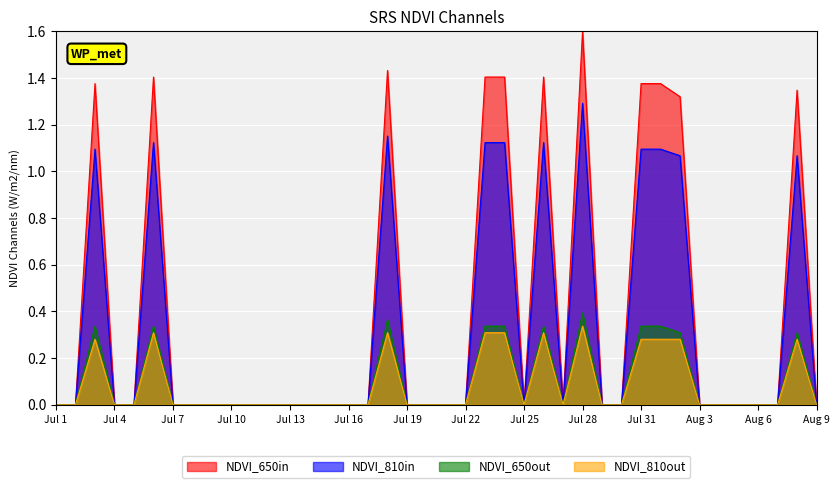

At how many categories does at least one series exceed 1?

11